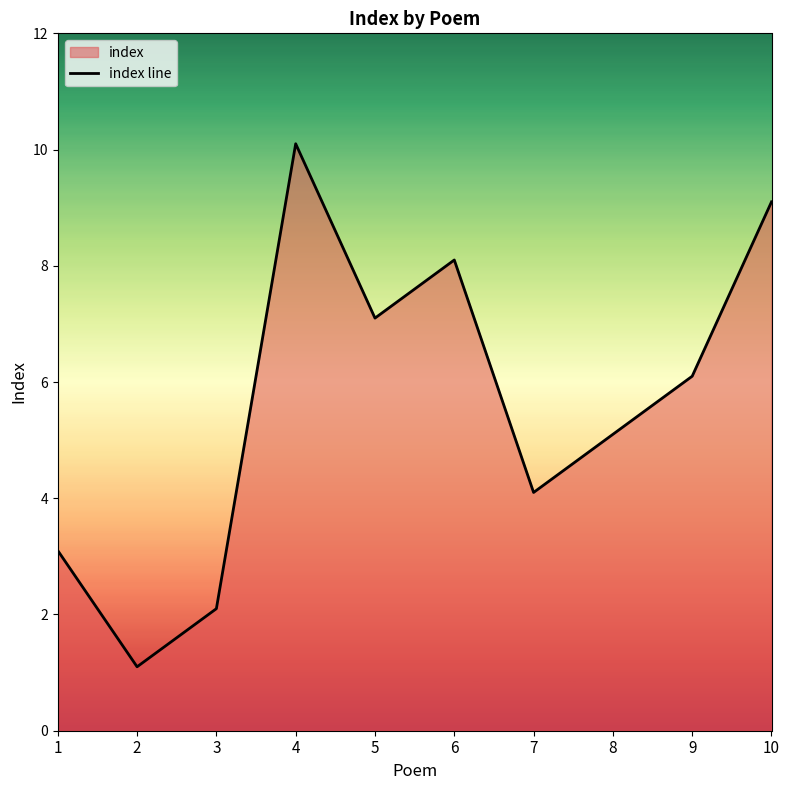

List the labels in order of value, largest first.

4, 10, 6, 5, 9, 8, 7, 1, 3, 2